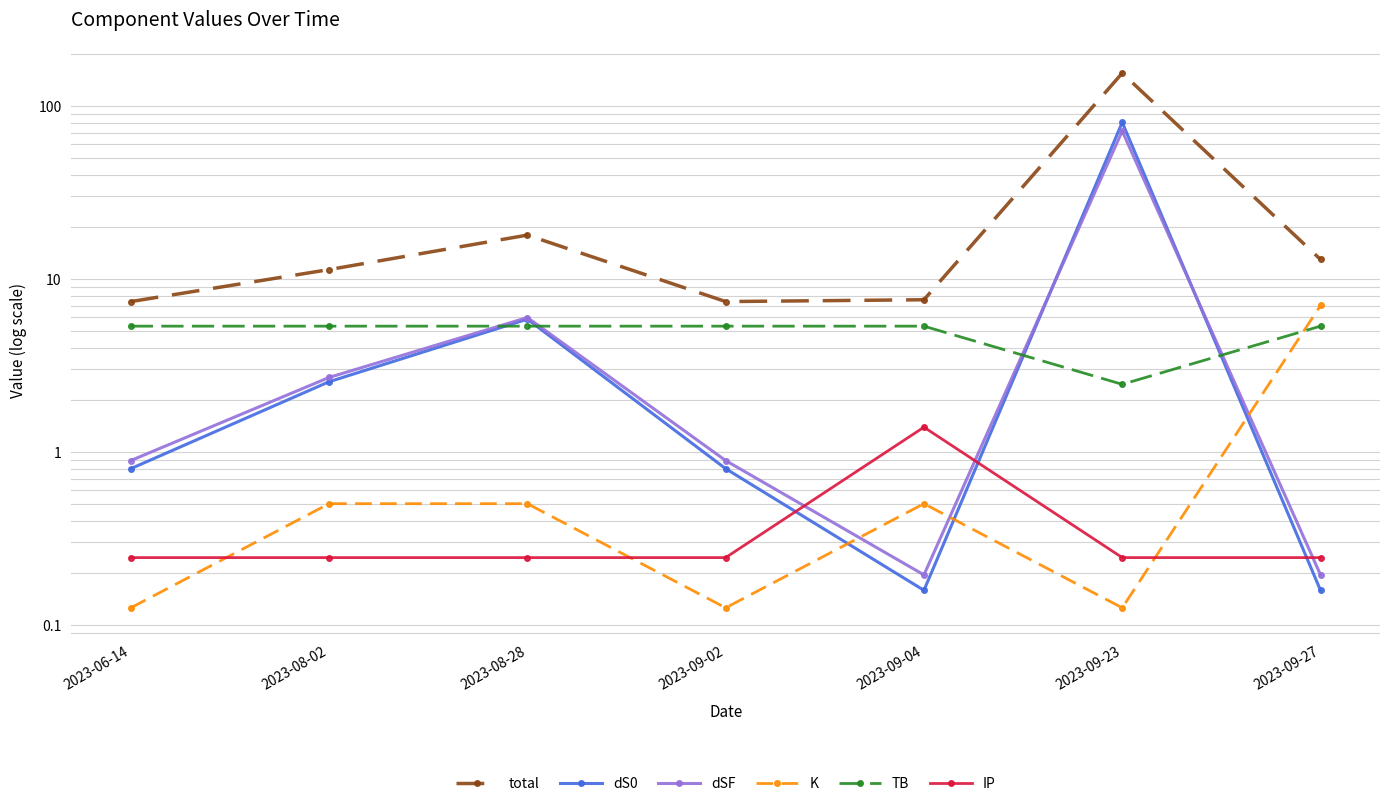

At which label is dSF closest to 35?

2023-08-28